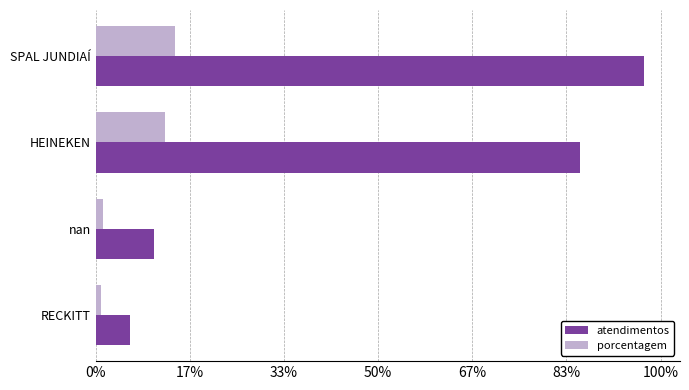

What position from the left is 33%?

3